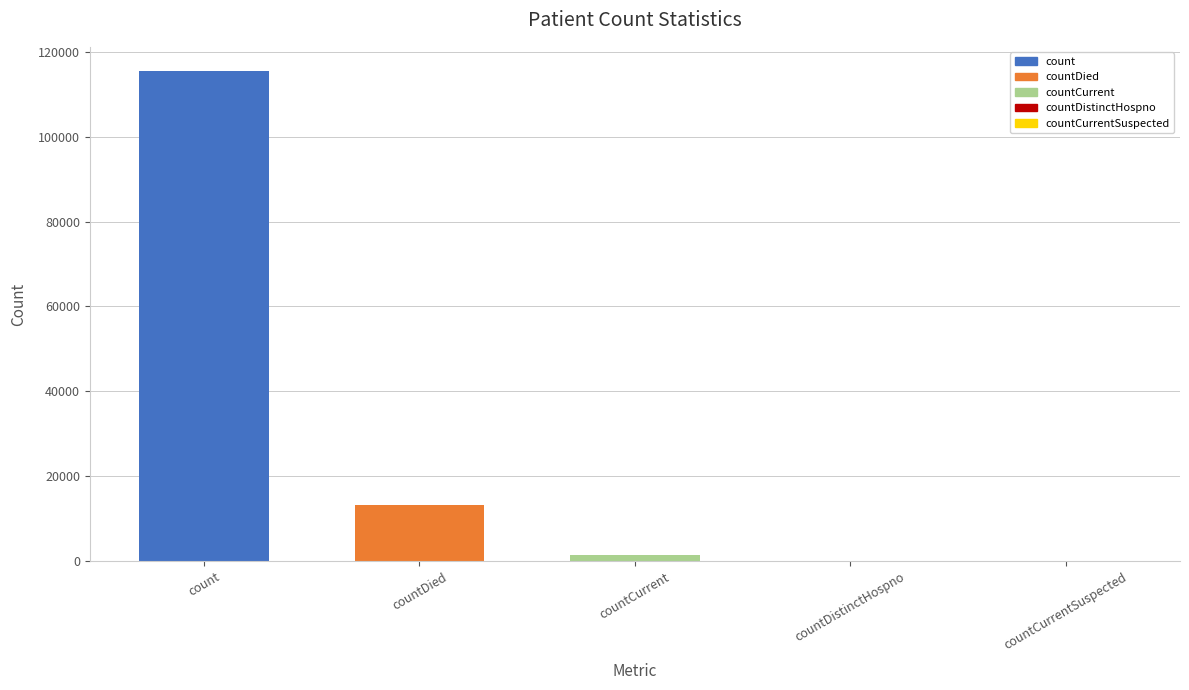

What is the average value?

26021